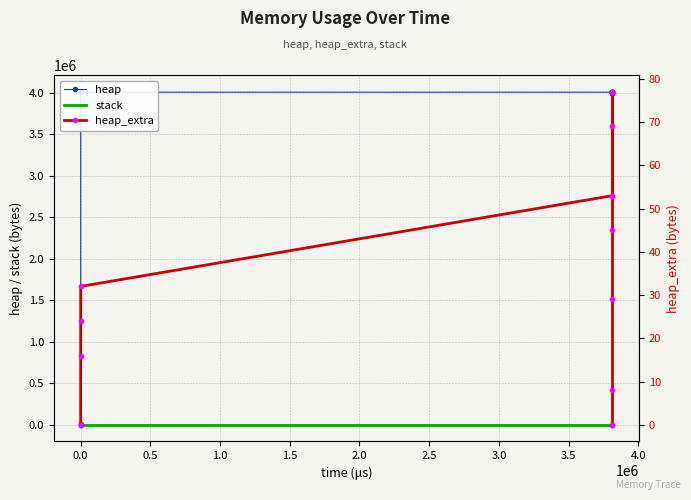

Which series has the largest total across all categories?

heap